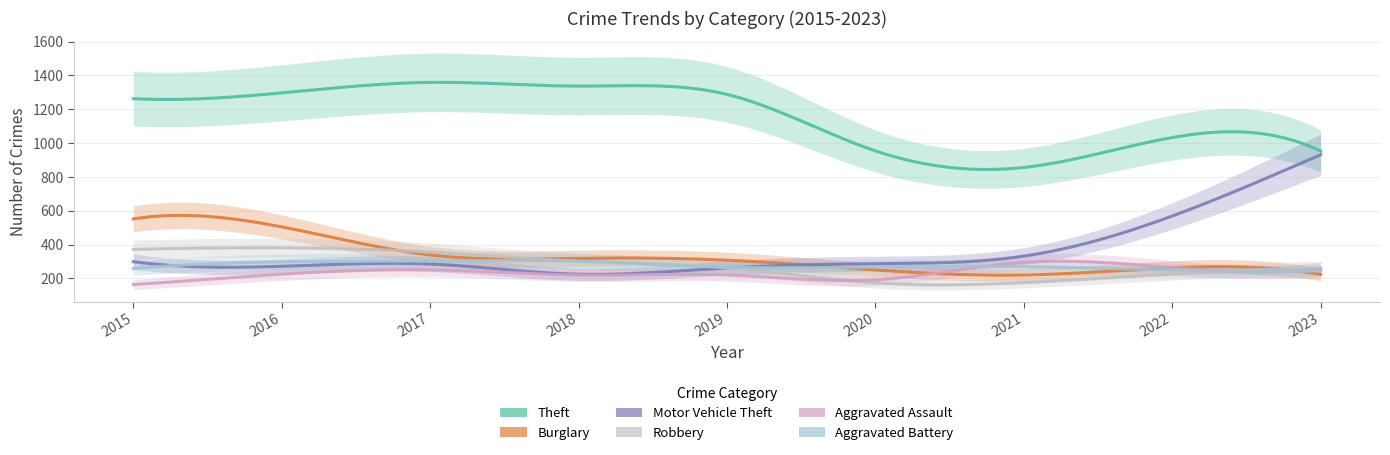

What is the difference between the maximum and minimum values in the Burglary series?

332